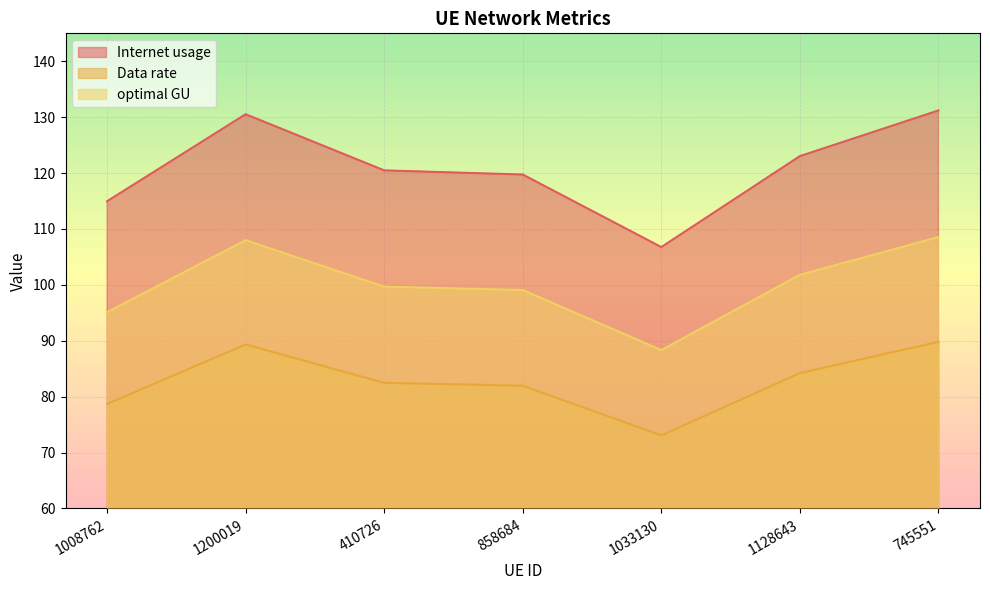

What are all the series names shown in the legend?

Internet usage, Data rate, optimal GU